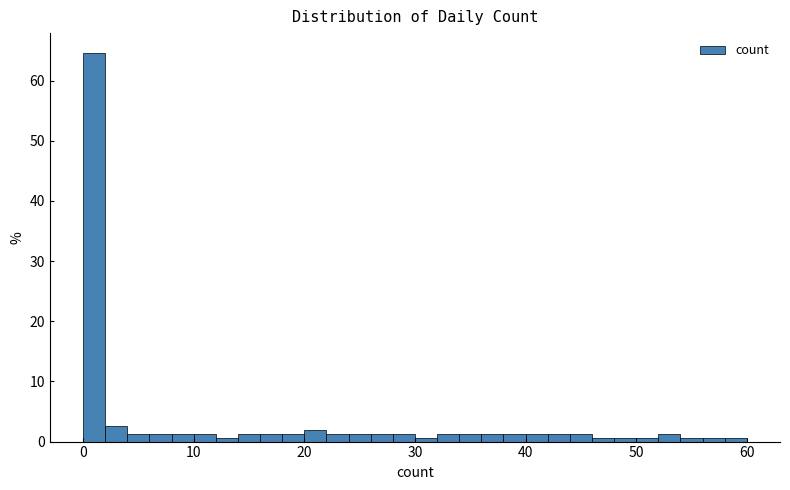

Read against the x-axis, roughly where is the centre of the tallest bar?

1